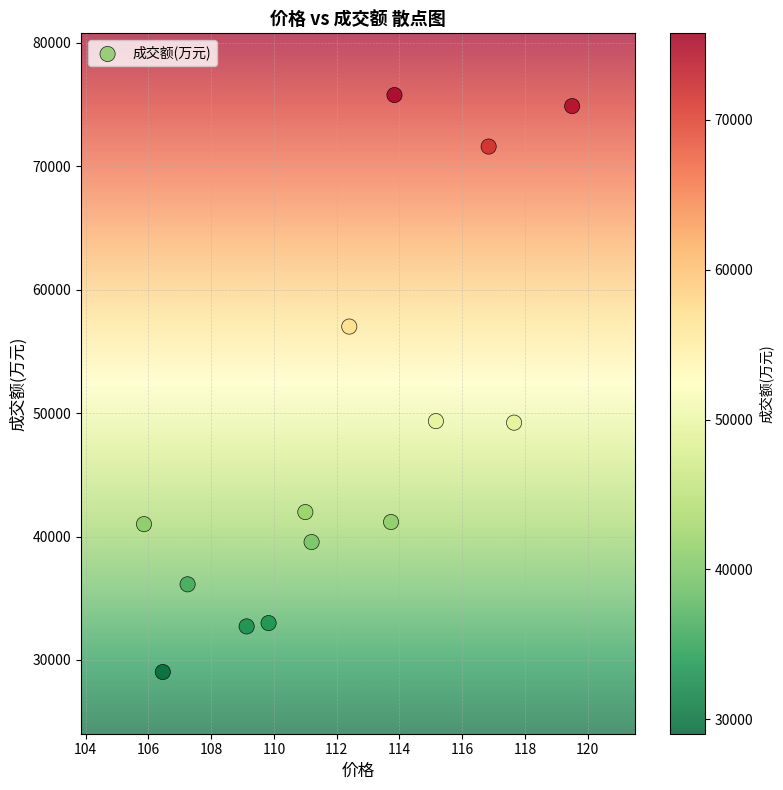

What is the range of Y values (max minus min)?

46753